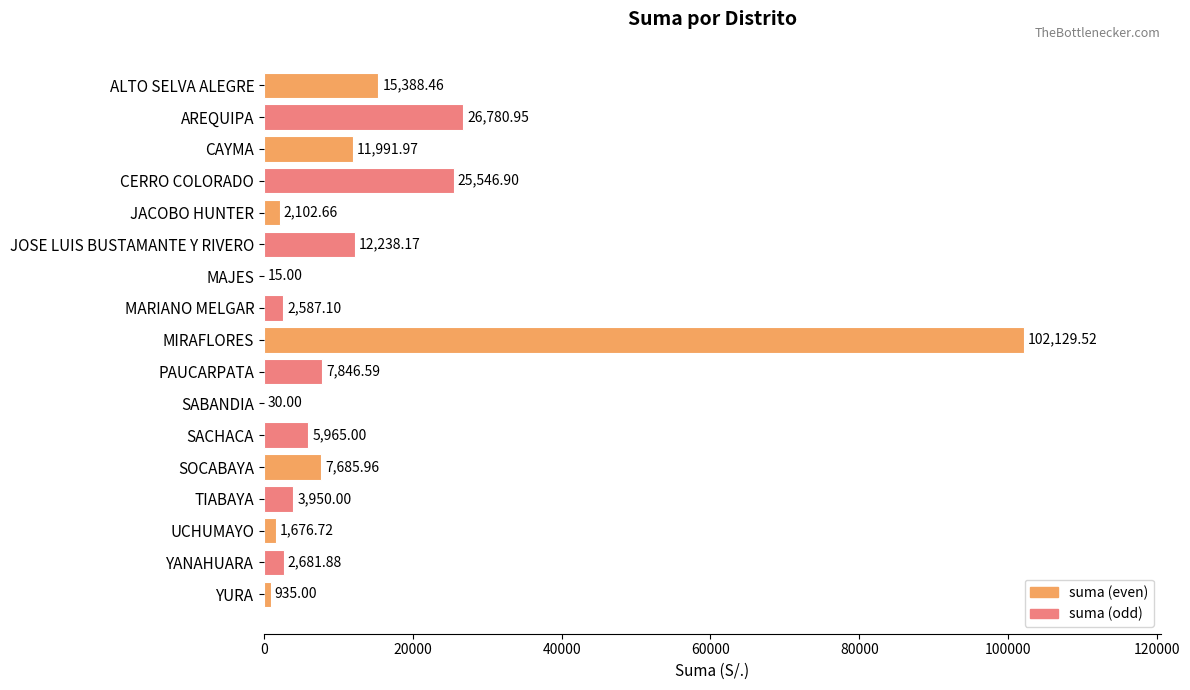

Which label corresponds to the largest value in the chart?

MIRAFLORES